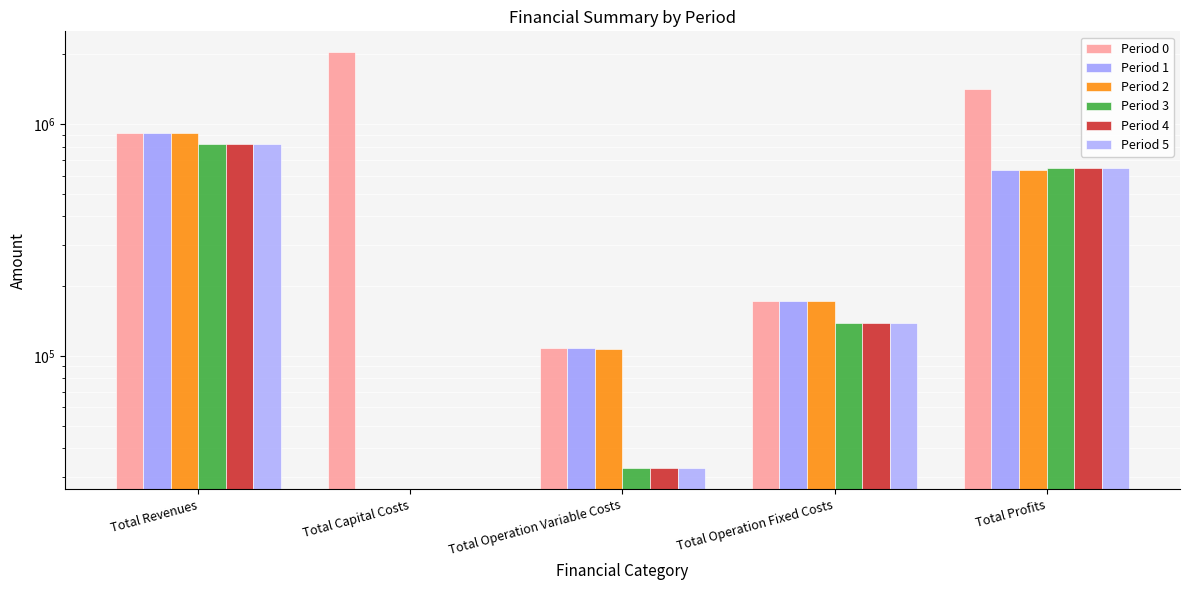

What is the difference between the Period 3 values at Total Operation Fixed Costs and Total Capital Costs?

138979.4